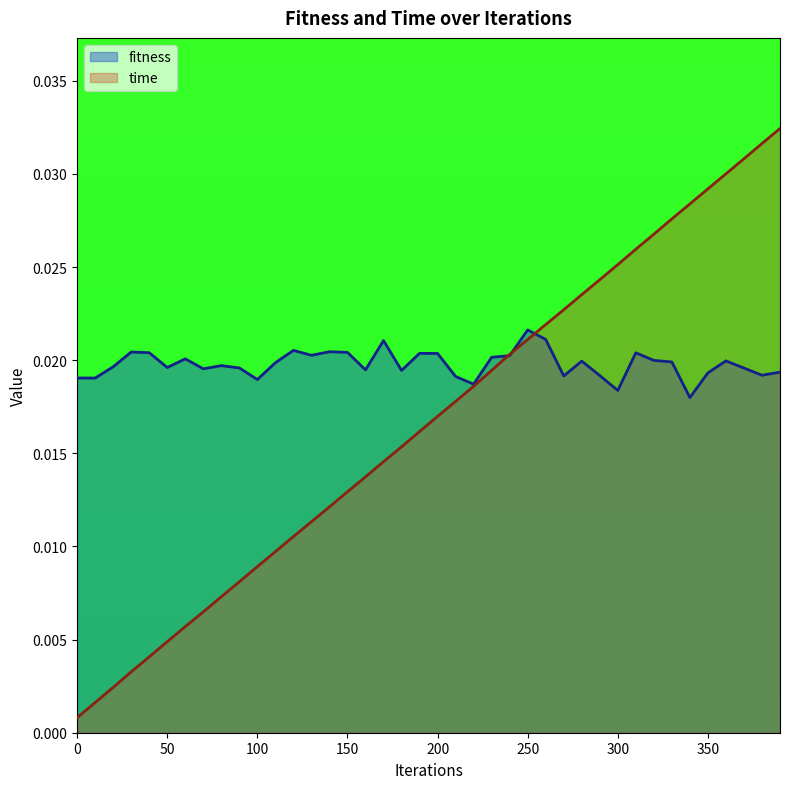

The value of time at 290 is 0.0. True or false?

True